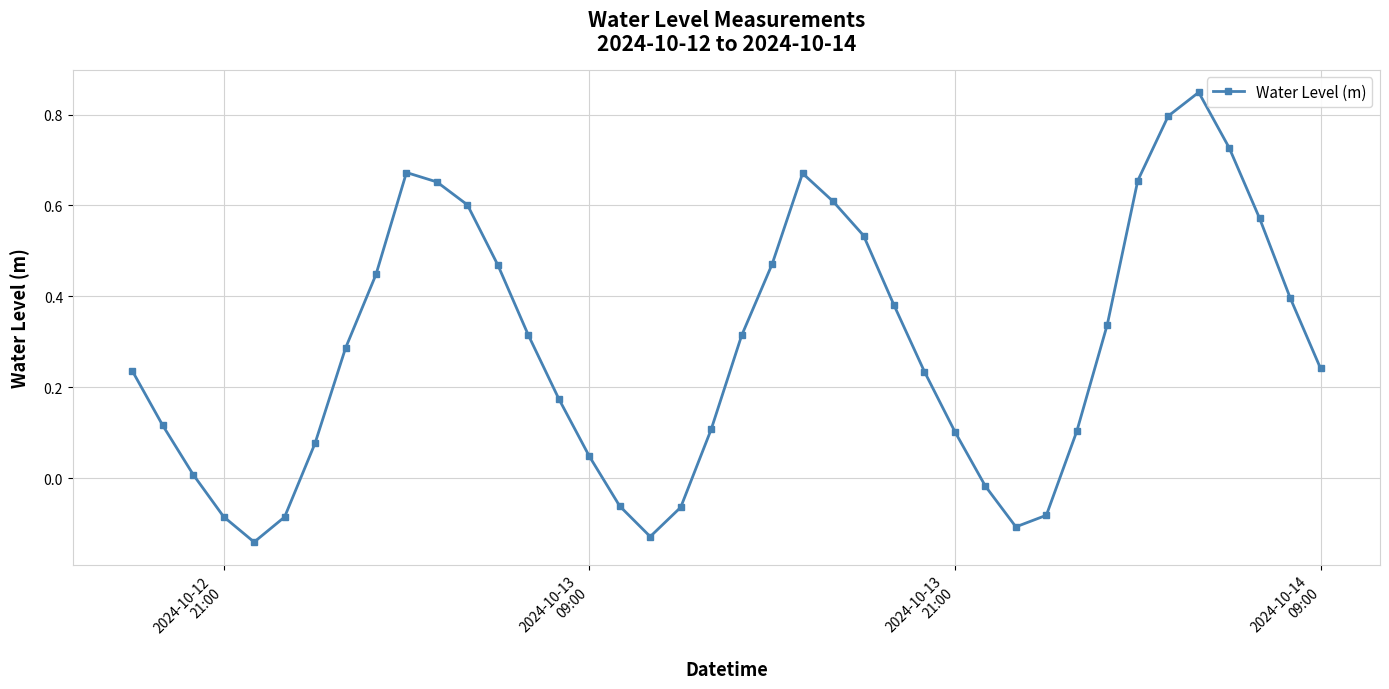

What is the difference between the second highest and second lowest values?

0.9